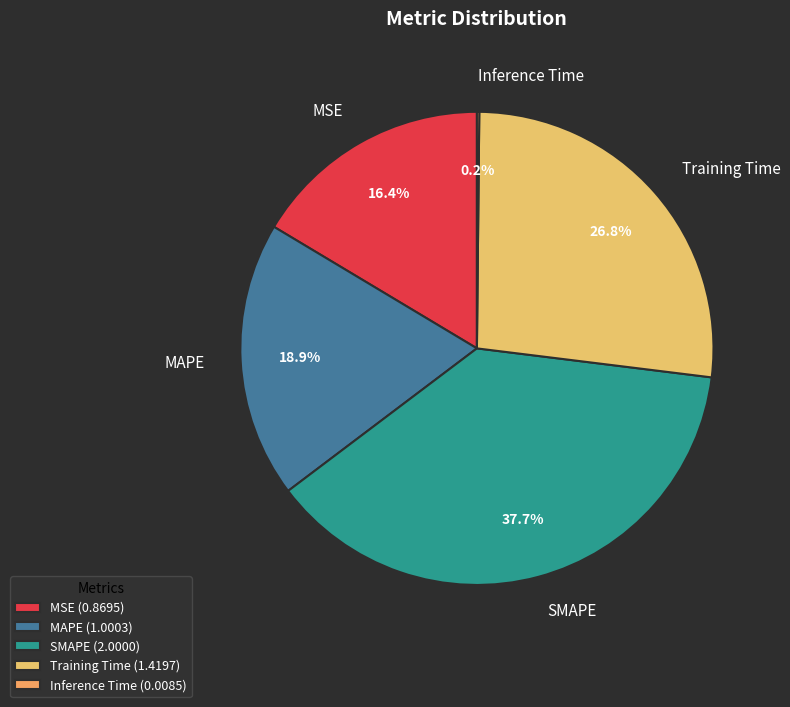

What is the ratio of the value at MSE to the value at Training Time?

0.6